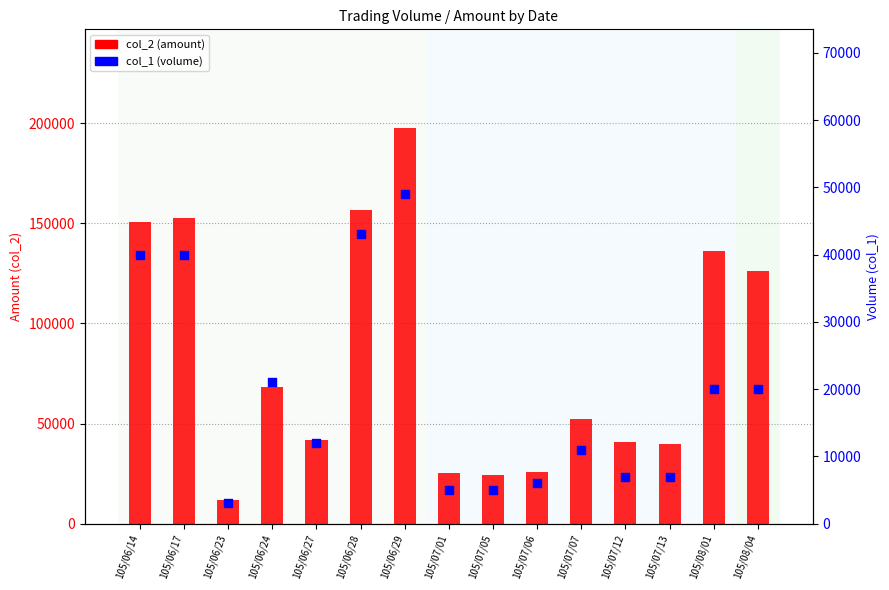

Which series contains the highest Y value?

col_2 (amount)